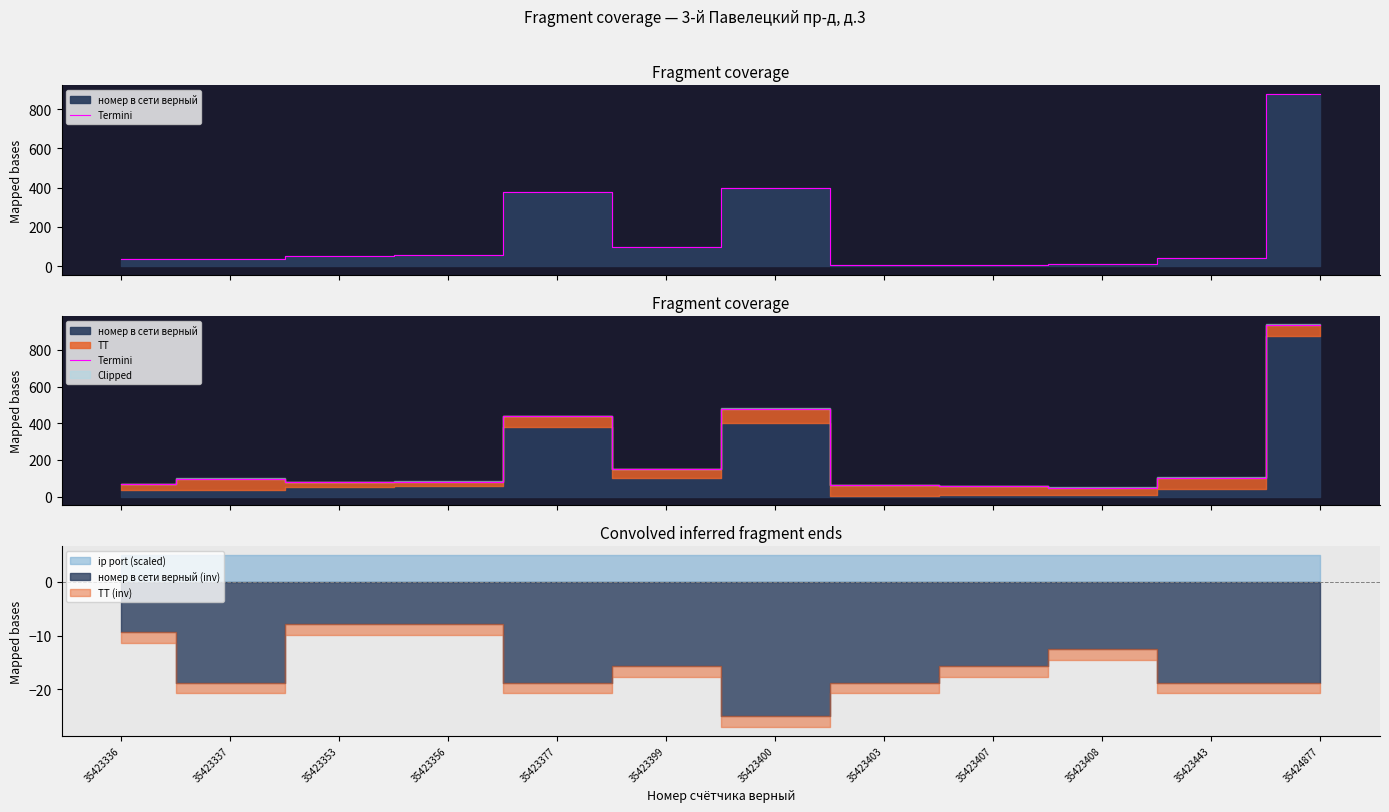

The value at 35423353 is 114. True or false?

False